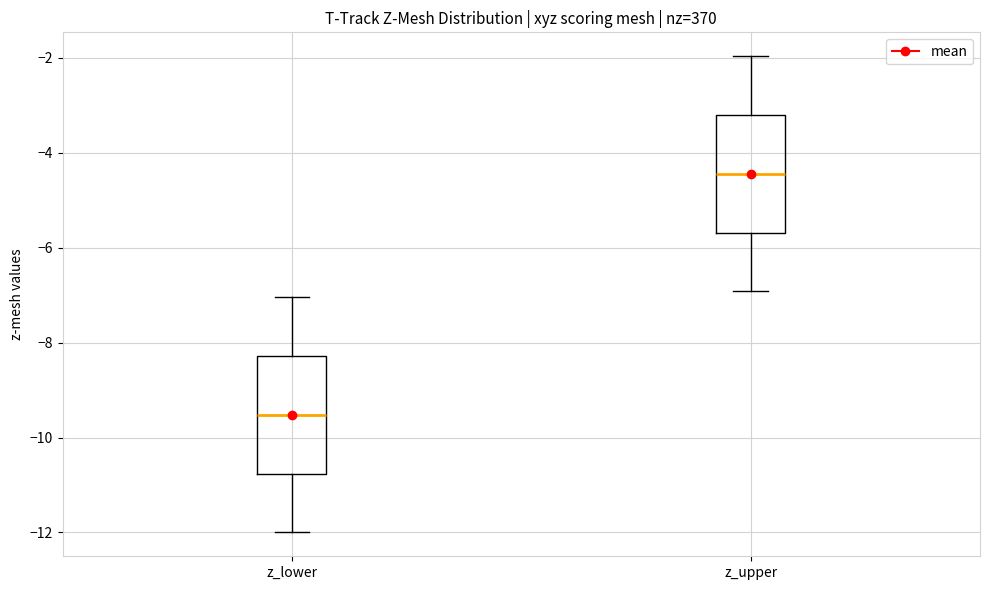

Which box's median line is the lowest?

z_lower